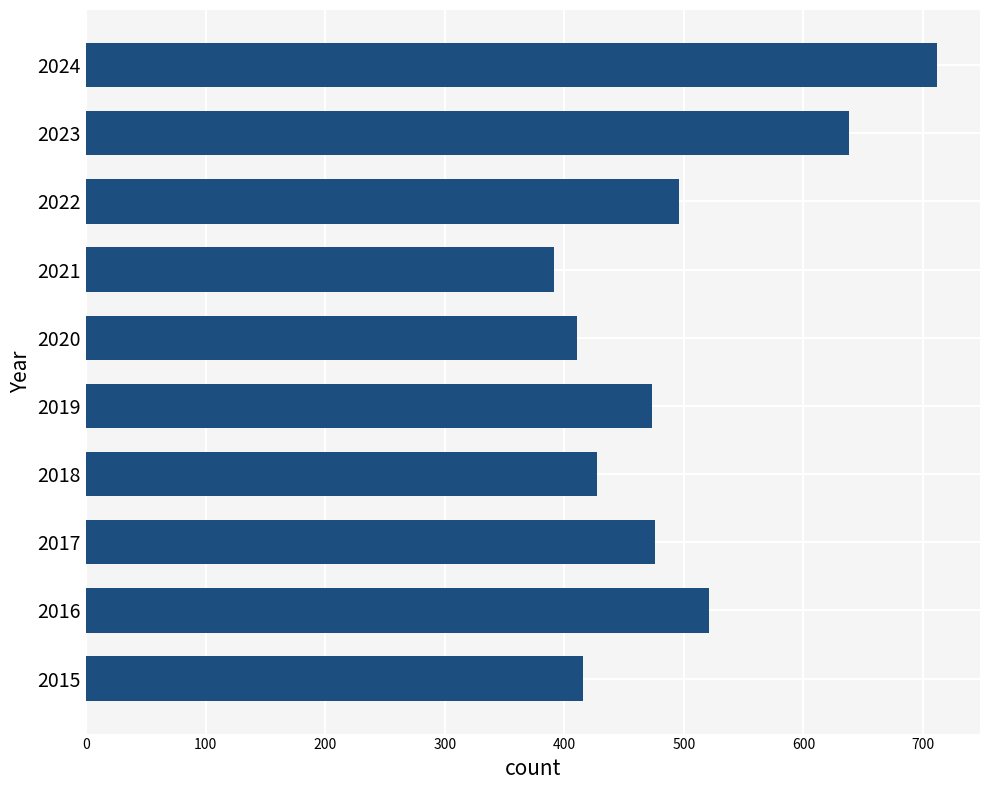

What is the sum of the values at 2019 and 2021?

864